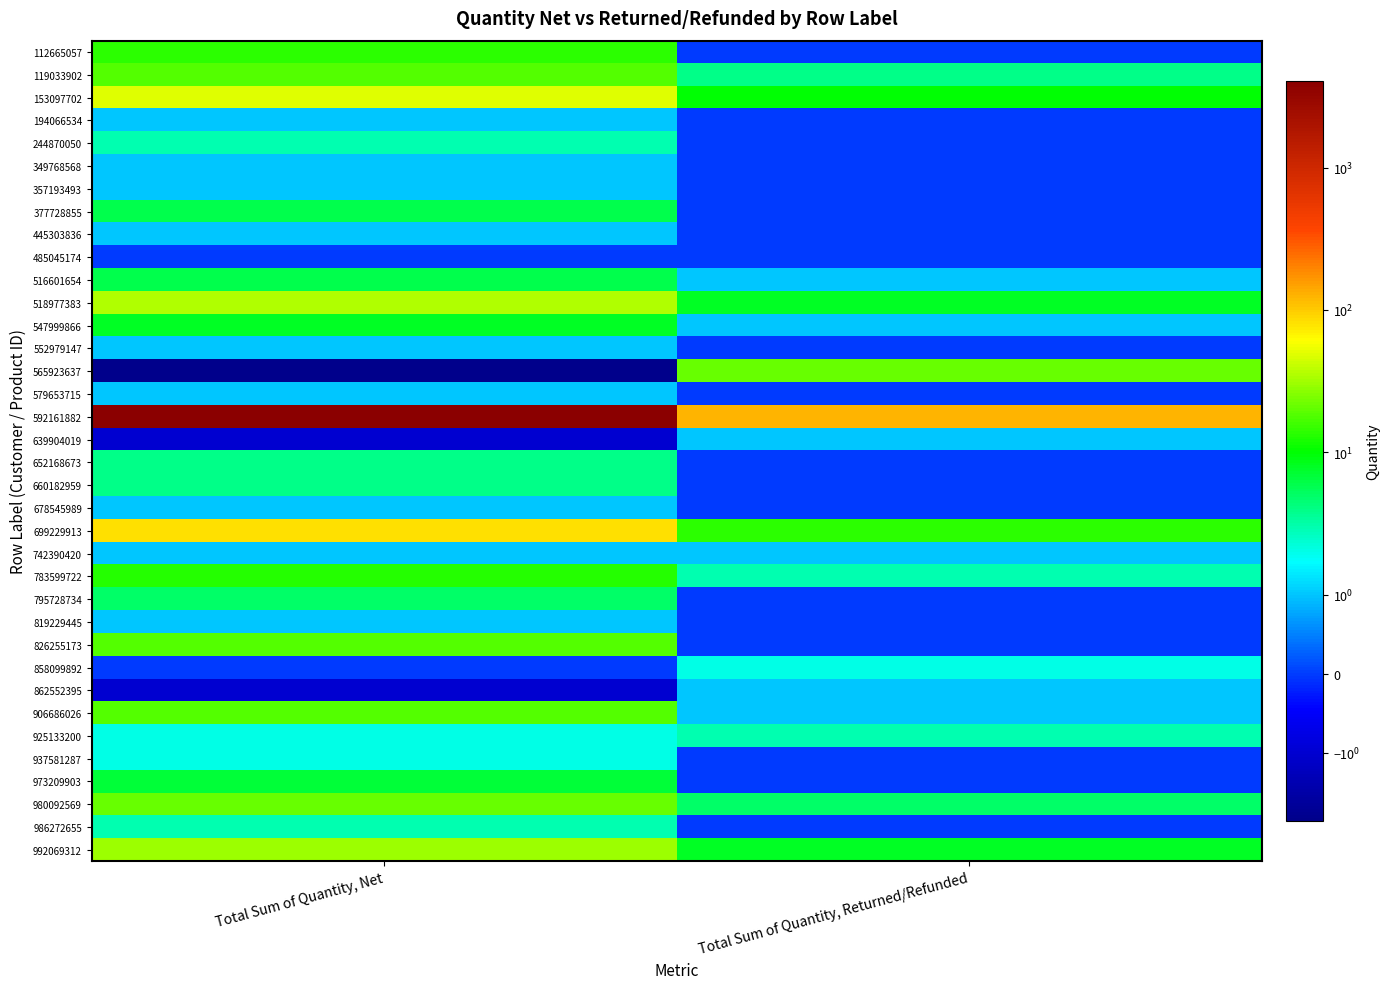

What is the total value across all series at Total Sum of Quantity, Net?

4391